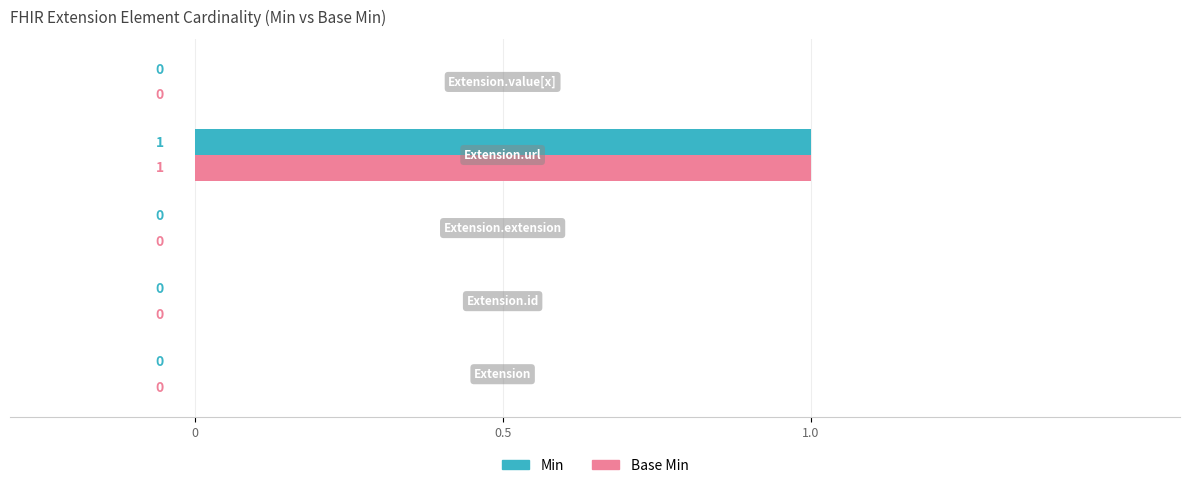

Rank the series by their maximum value, from highest to lowest.

Min, Base Min